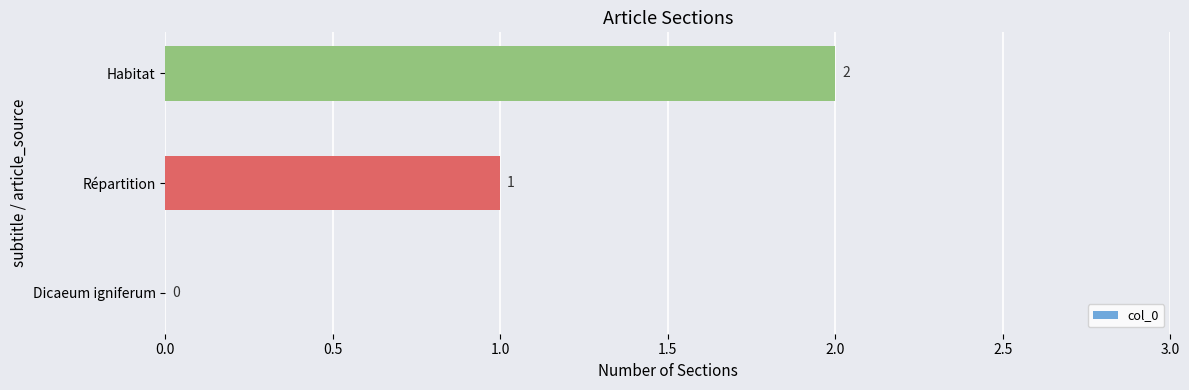

What is the sum of all values?

3